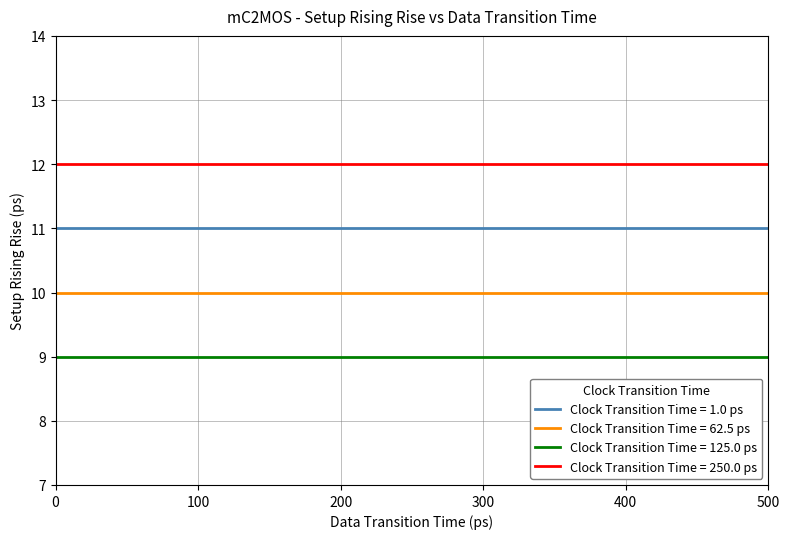

Which series has the largest total across all categories?

Clock Transition Time = 250.0 ps